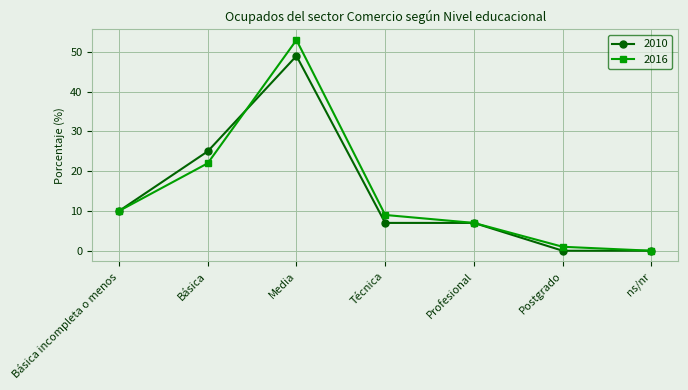

What position from the right is Media?

5